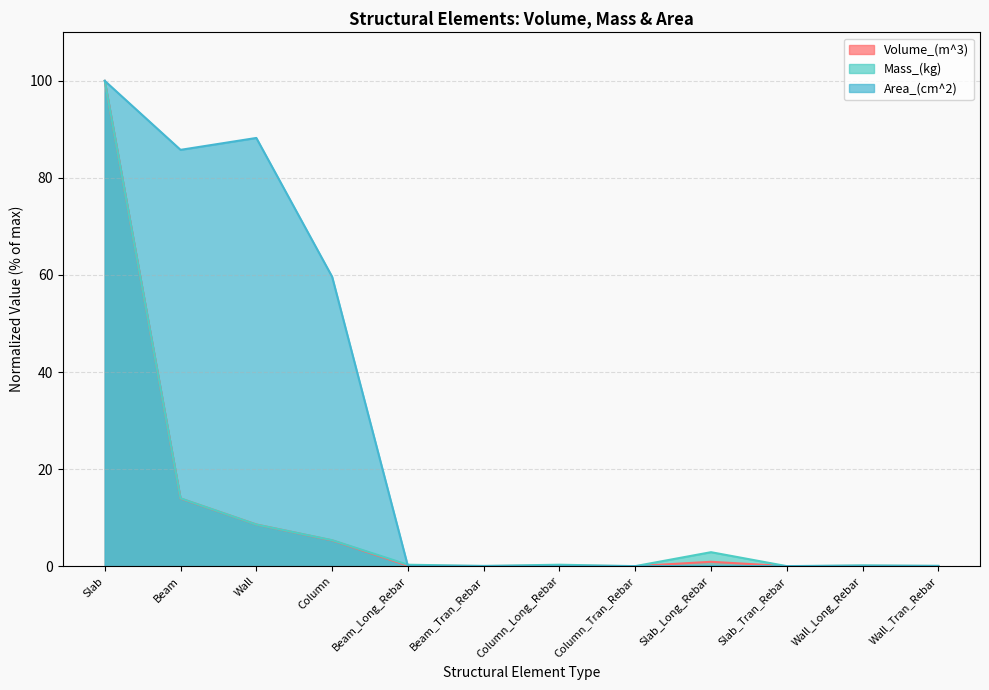

Count the number of data series in this chart.

3